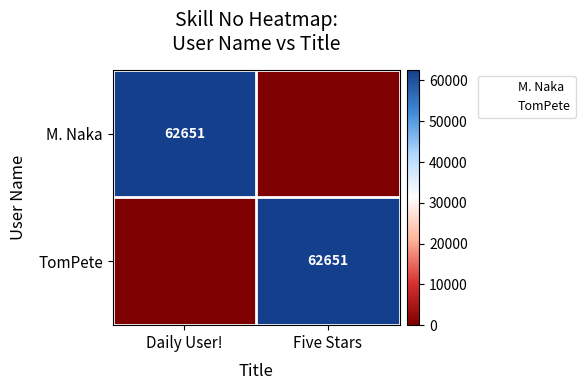

How many series are shown in this chart?

2